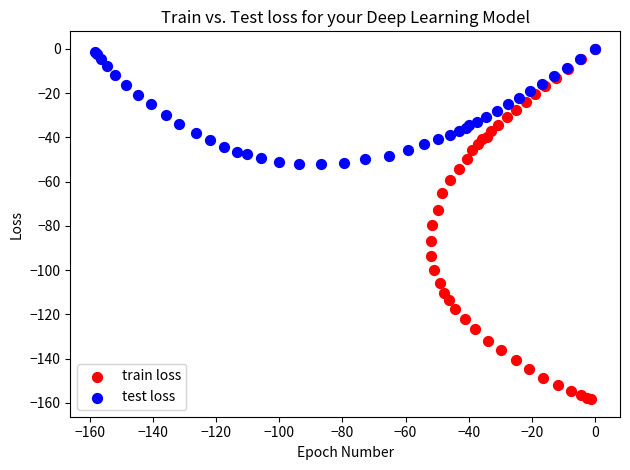

Which series reaches the minimum Y coordinate?

train loss